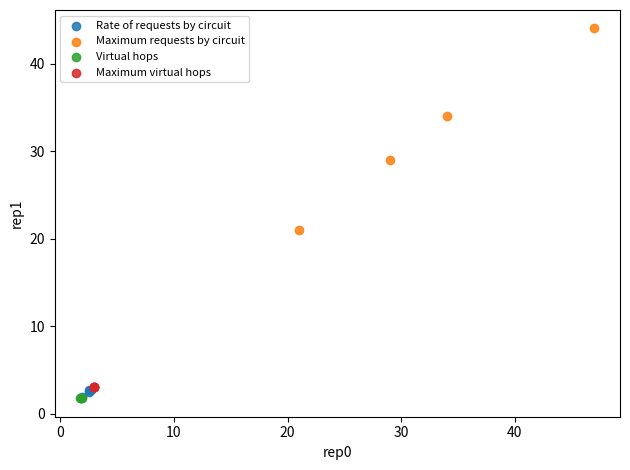

Which series contains the highest Y value?

Maximum requests by circuit